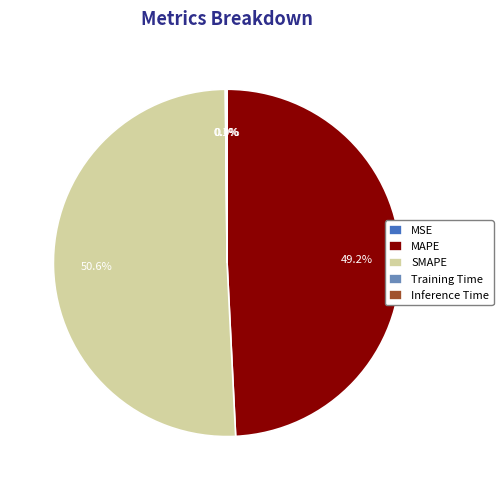

What portion of the pie excludes MAPE?

50.8%